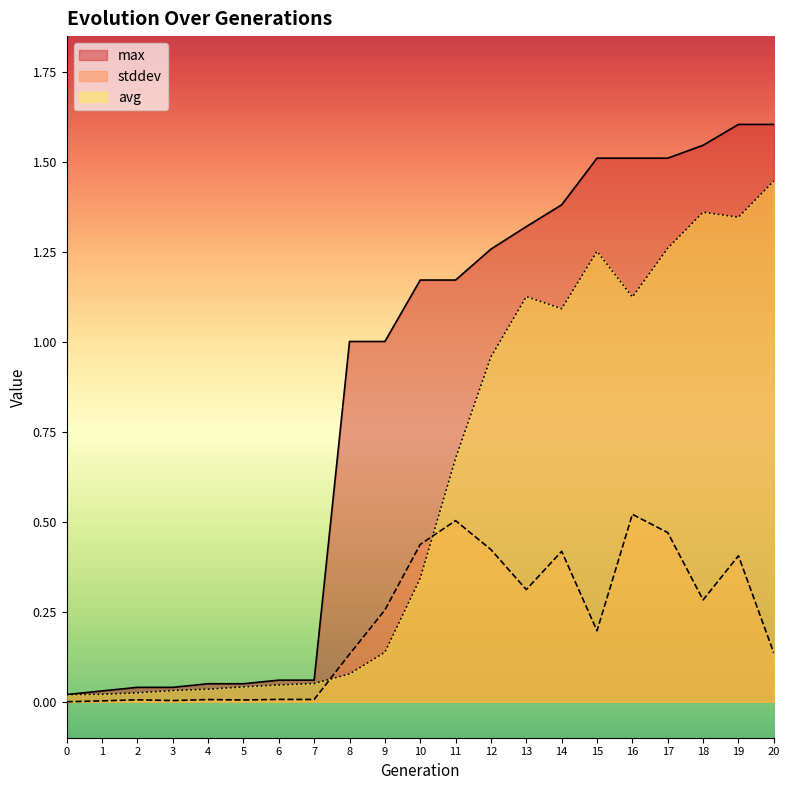

At which category does stddev reach its first local peak?

2